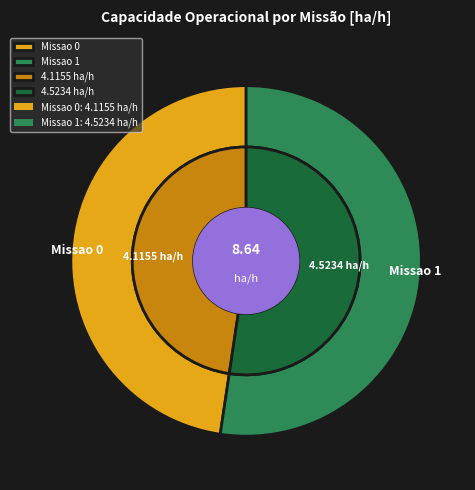

What is the smallest slice in the pie chart?

Missao 0